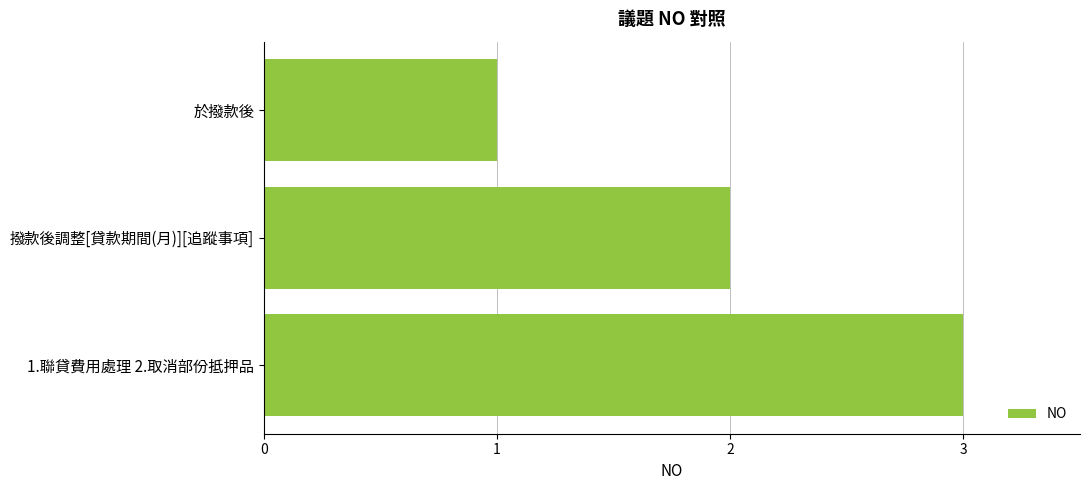

How many values are below 2?

1